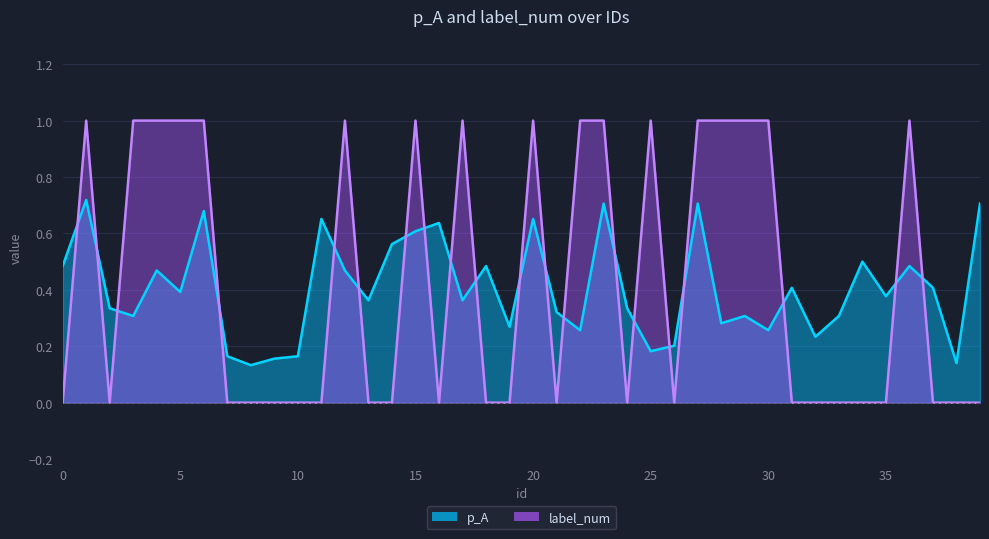

At 38, list the series in order from largest to smallest.

p_A, label_num